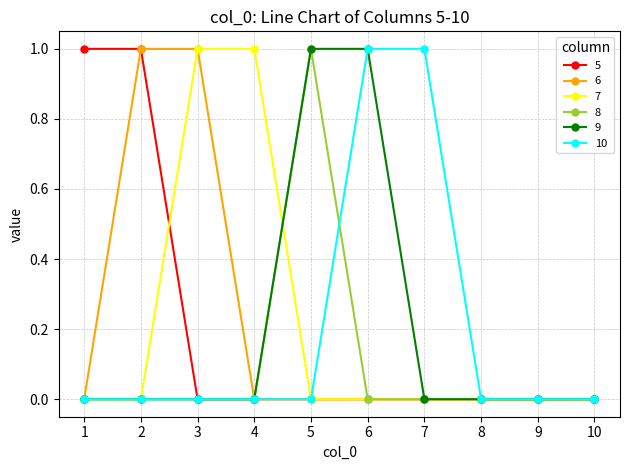

Reading right to left, extract all data points from this chart.

5: 0	0	0	0	0	0	0	0	1	1
6: 0	0	0	0	0	0	0	1	1	0
7: 0	0	0	0	0	0	1	1	0	0
8: 0	0	0	0	0	1	0	0	0	0
9: 0	0	0	0	1	1	0	0	0	0
10: 0	0	0	1	1	0	0	0	0	0